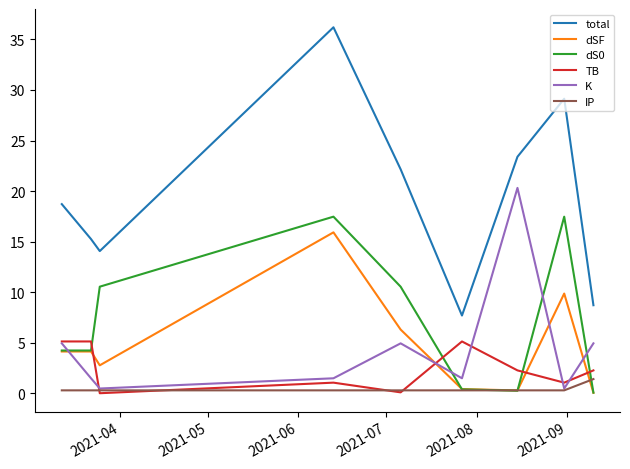

In K, how many points are higher than both neighbors (excluding endpoints)?

2